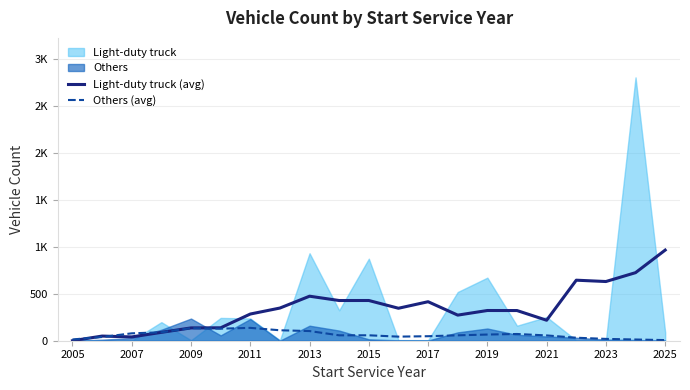

True or false: Others (avg) and Light-duty truck (avg) intersect in this chart.

True